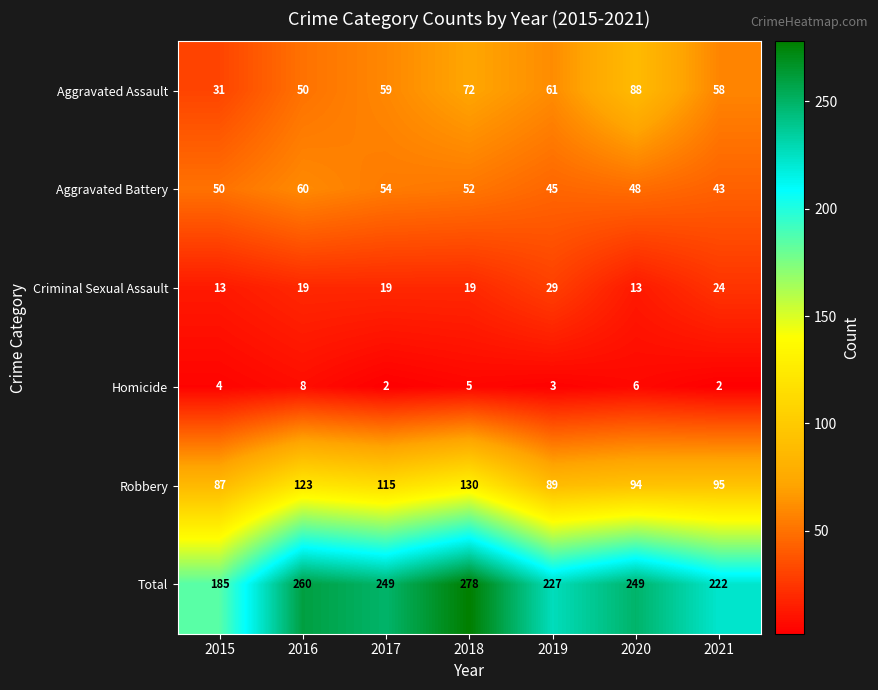

The value of Aggravated Battery at 2017 is 54. True or false?

True